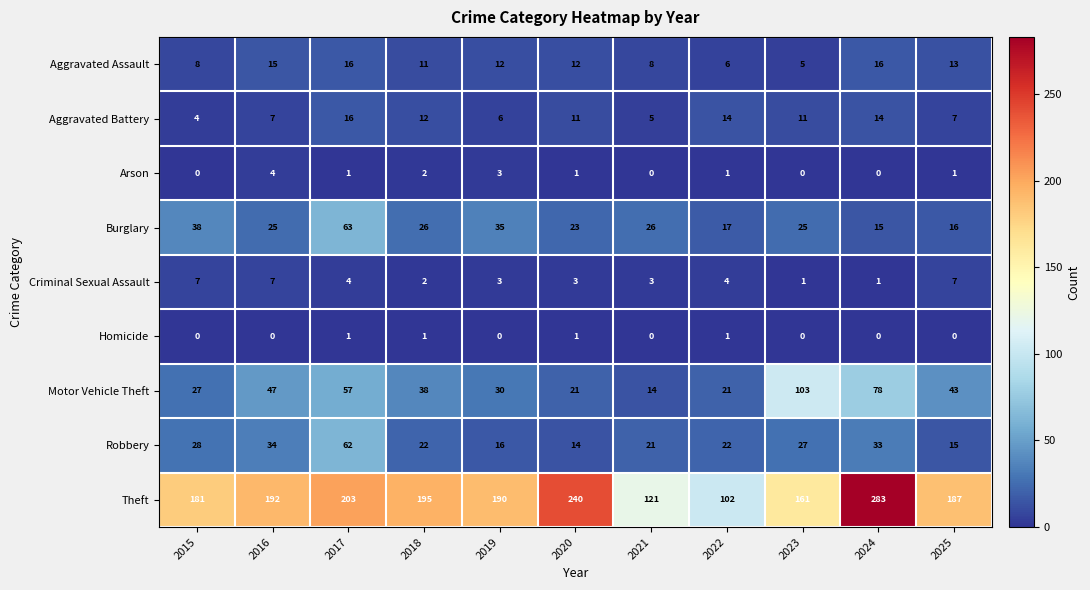

What is the approximate value of Criminal Sexual Assault at 2025?

7